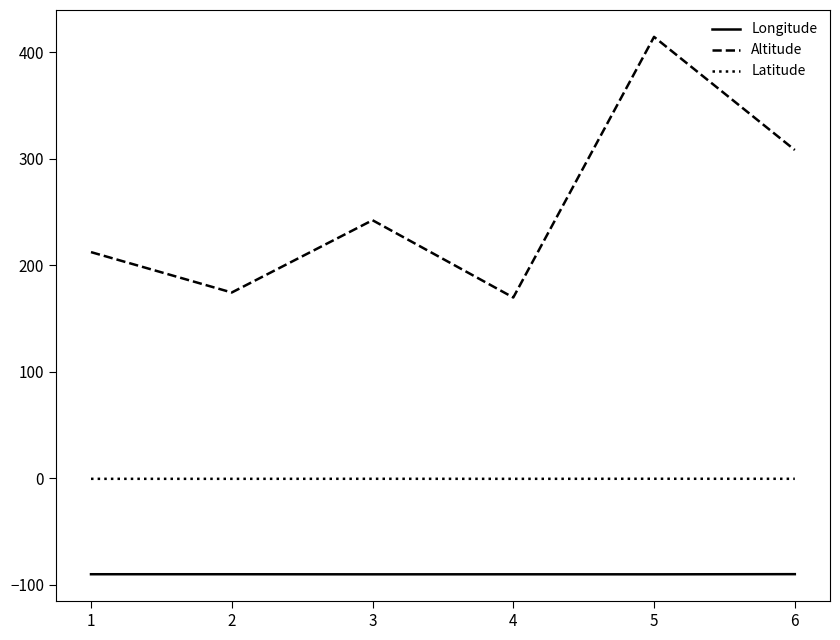

True or false: Longitude and Altitude intersect in this chart.

False